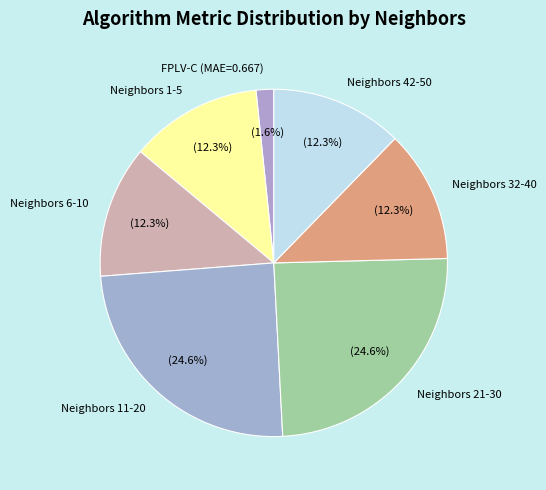

Does any single category account for the majority?

No